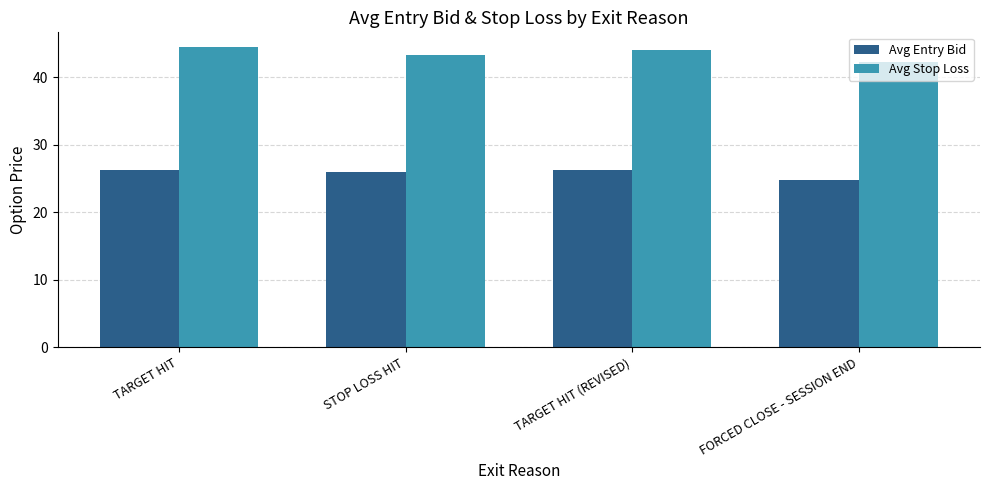

What is the total value across all series at FORCED CLOSE - SESSION END?

67.0